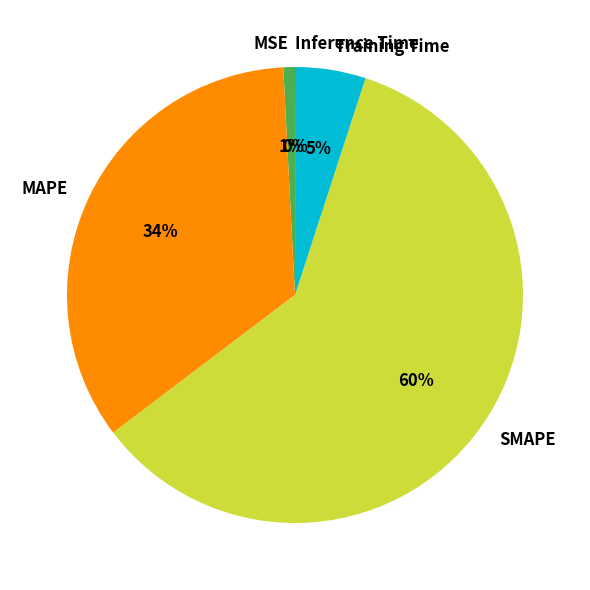

To the nearest percent, what is the combined percentage of MAPE and Training Time?

39%